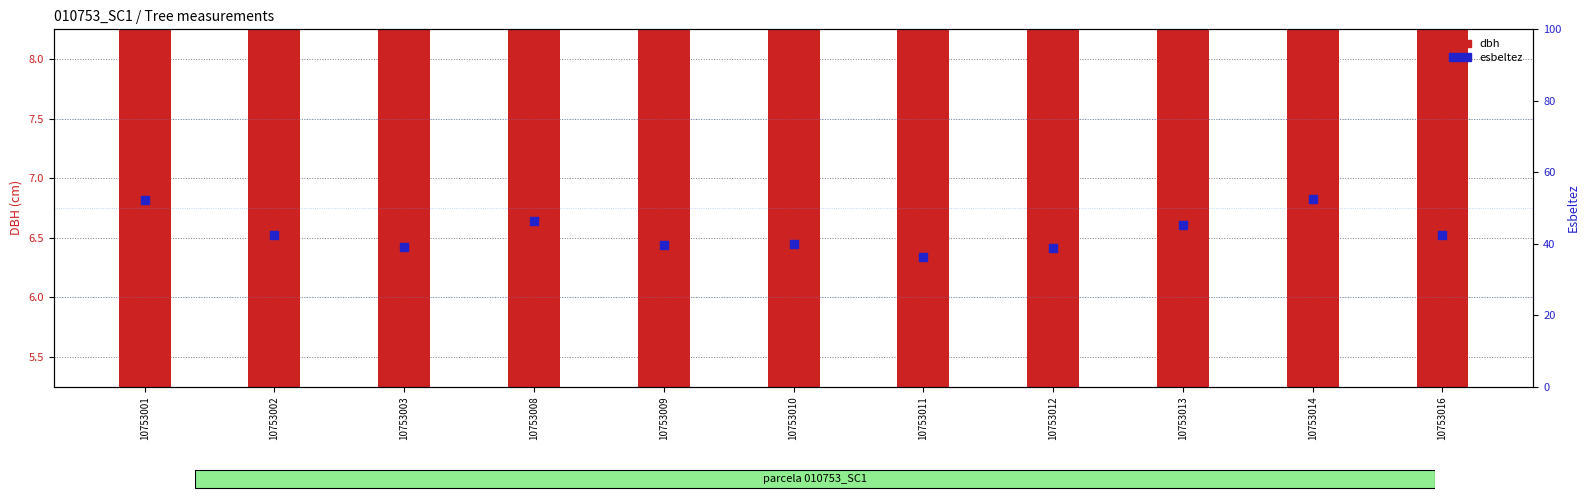

What are all the series names shown in the legend?

dbh, esbeltez